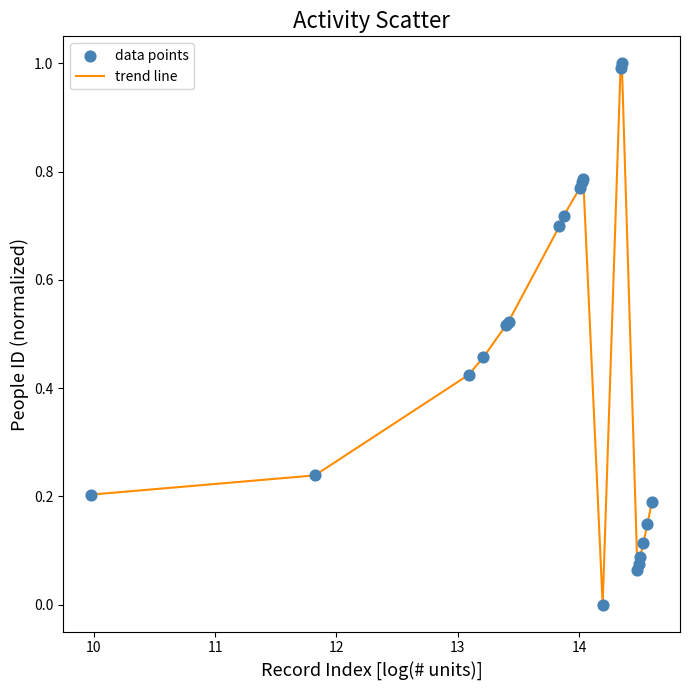

What is the difference between the maximum and minimum values?

1.0